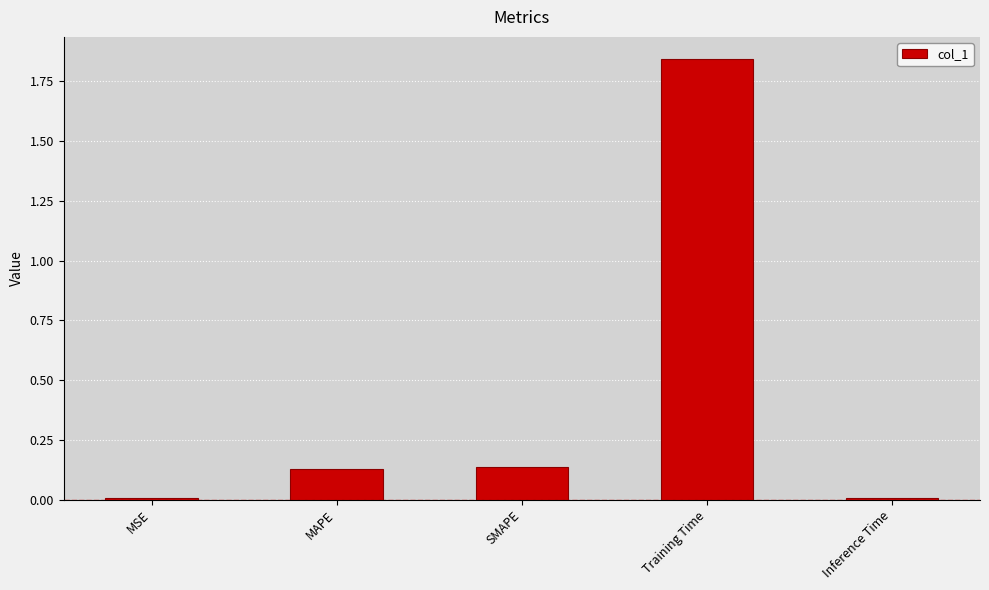

Is it true that the value at SMAPE is 0.0?

False